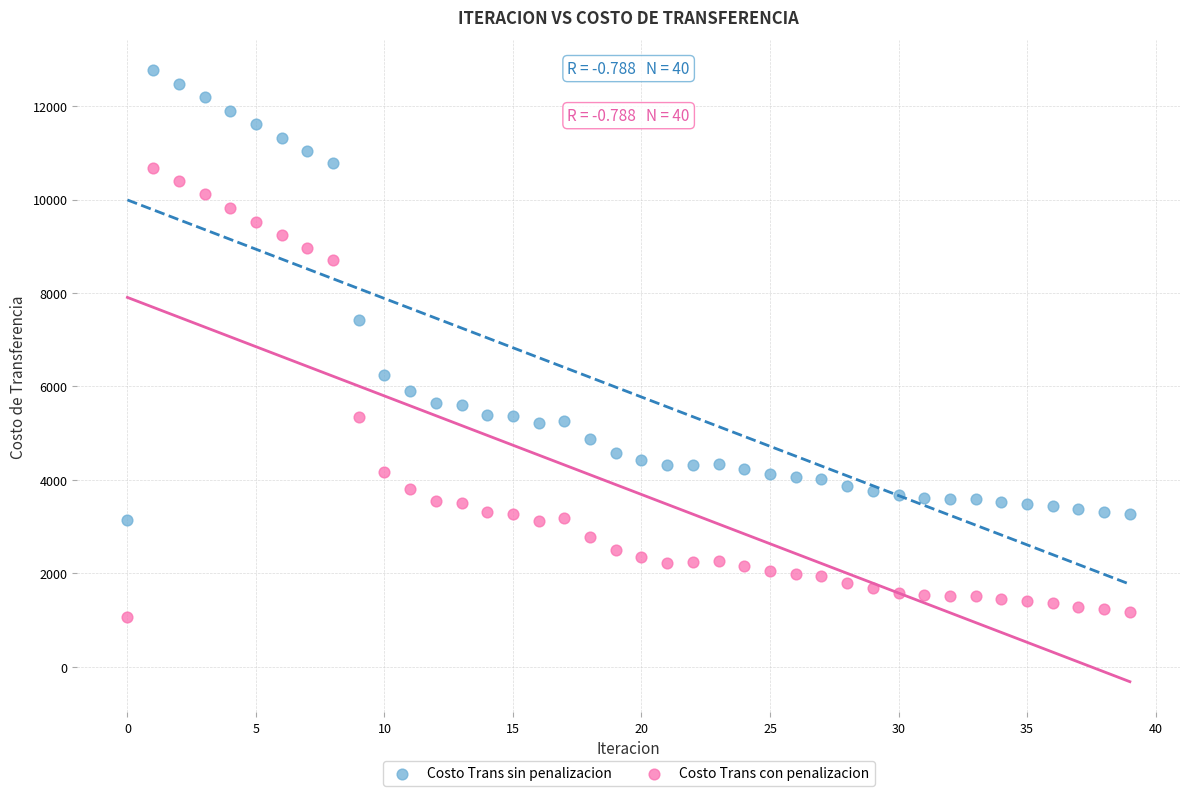

What are all the series names shown in the legend?

Costo Trans sin penalizacion, Costo Trans con penalizacion